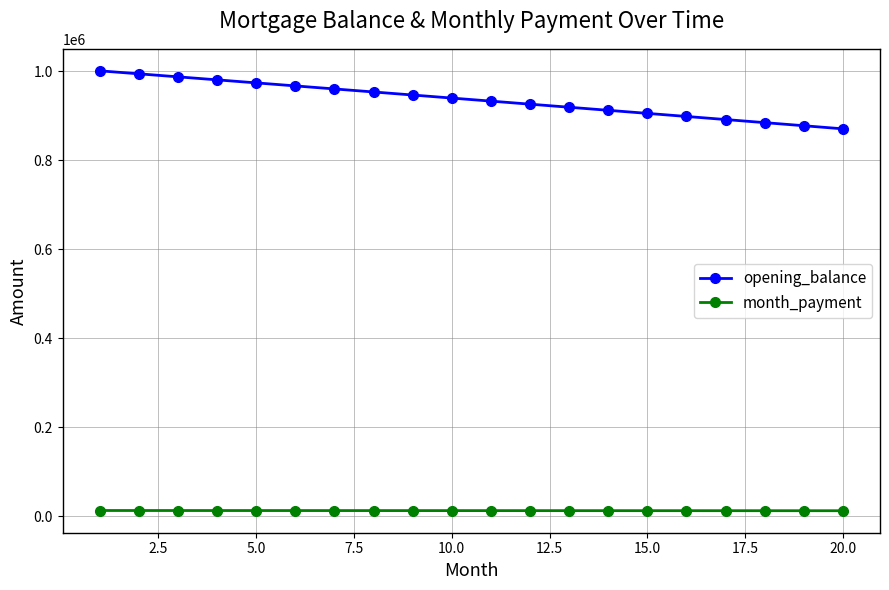

What is the sum of all month_payment values?

242546.2